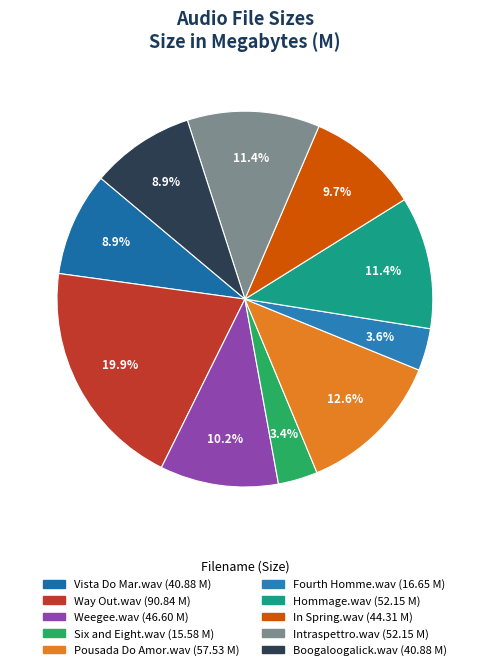

Is In Spring.wav the majority of the pie?

No